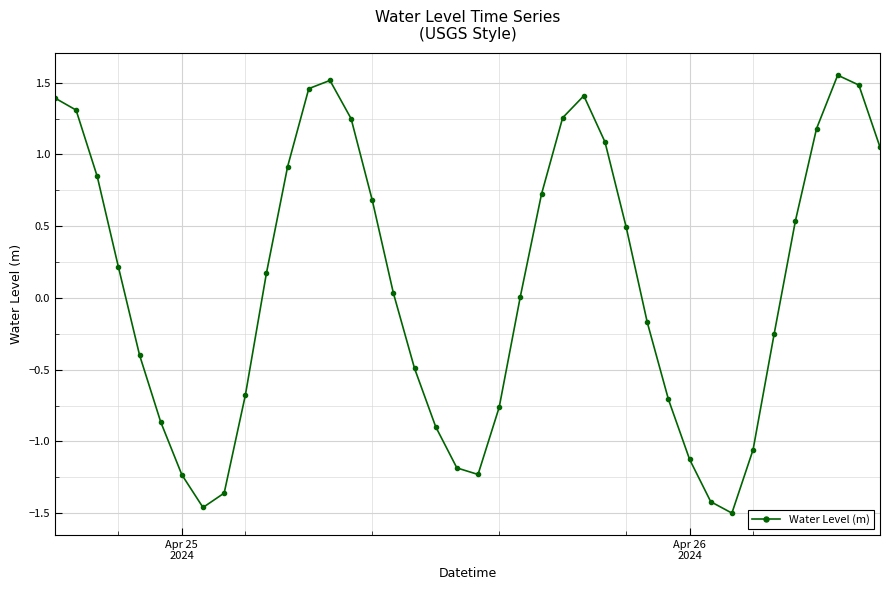

True or false: there are more than 1 points higher than both neighbors.

True